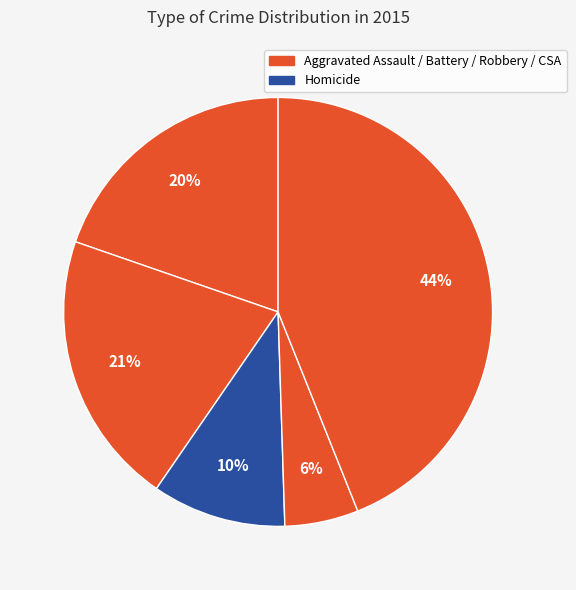

To the nearest percent, what is the average slice percentage?

20%